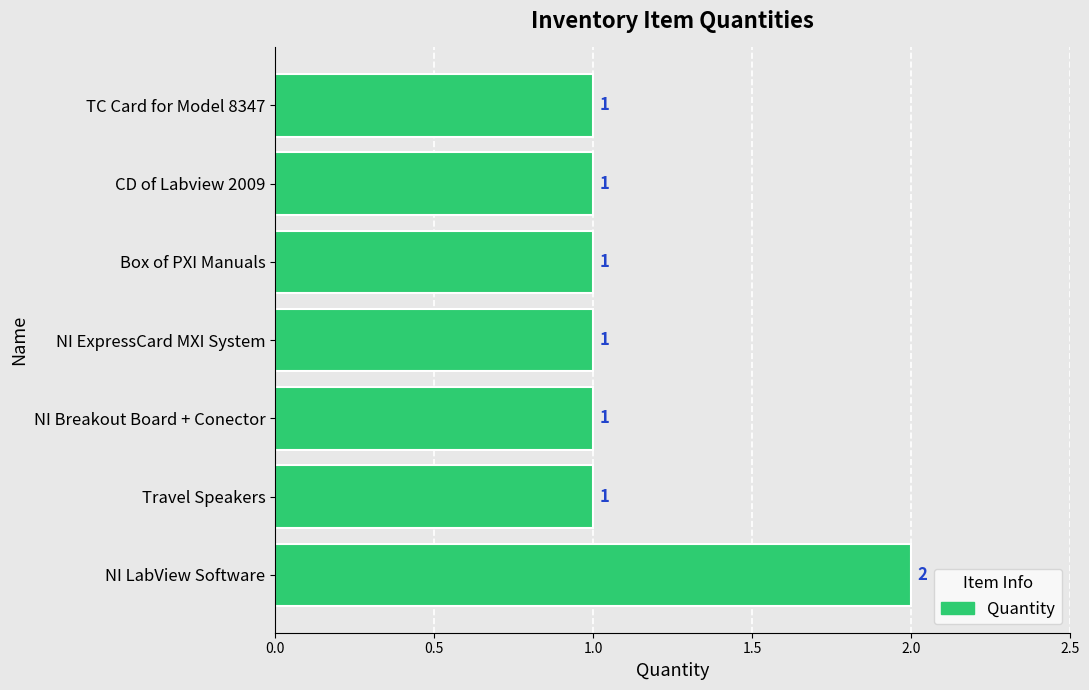

What is the sum of all values?

8